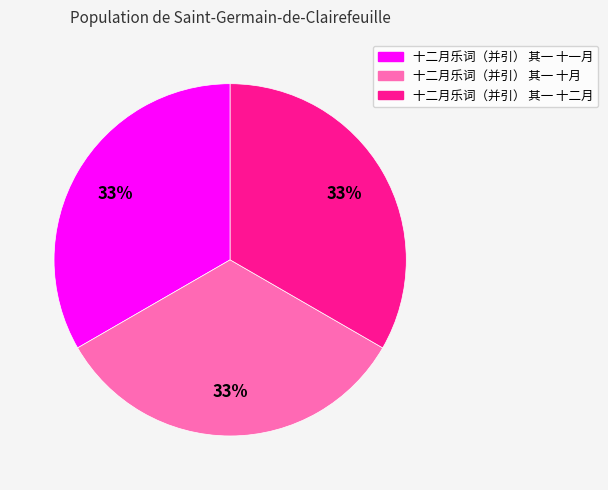

To the nearest percent, what portion does 十二月乐词（并引） 其一 十一月 represent?

33%